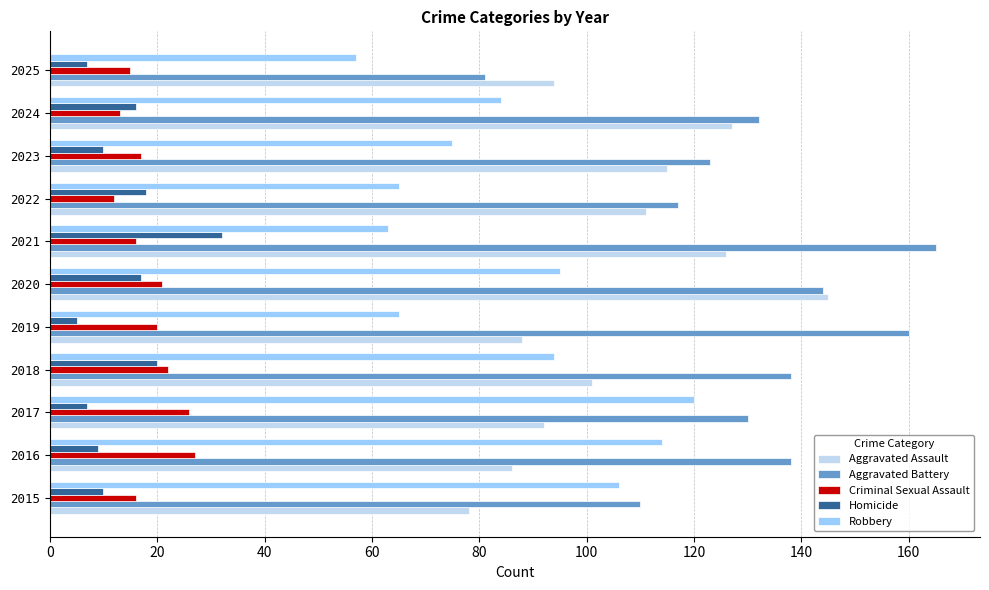

The Aggravated Assault series shows 126 at 2021. True or false?

True